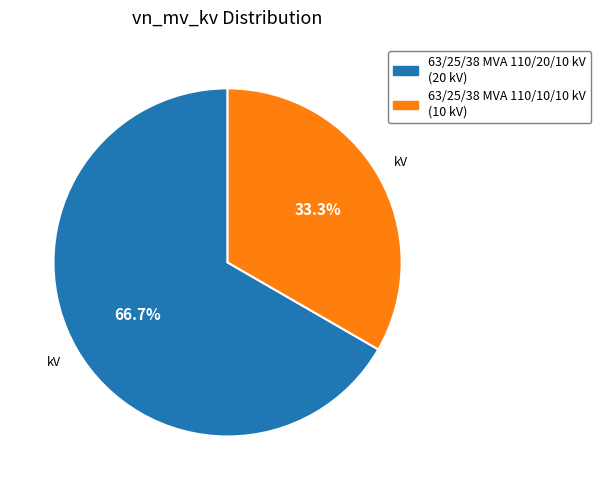

Which category has the smallest portion of the pie?

63/25/38 MVA 110/10/10 kV